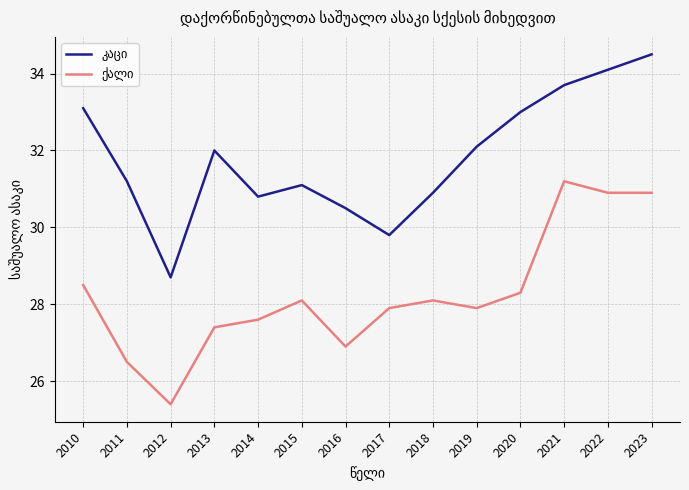

What is the difference between the highest and lowest values at 2021?

2.5